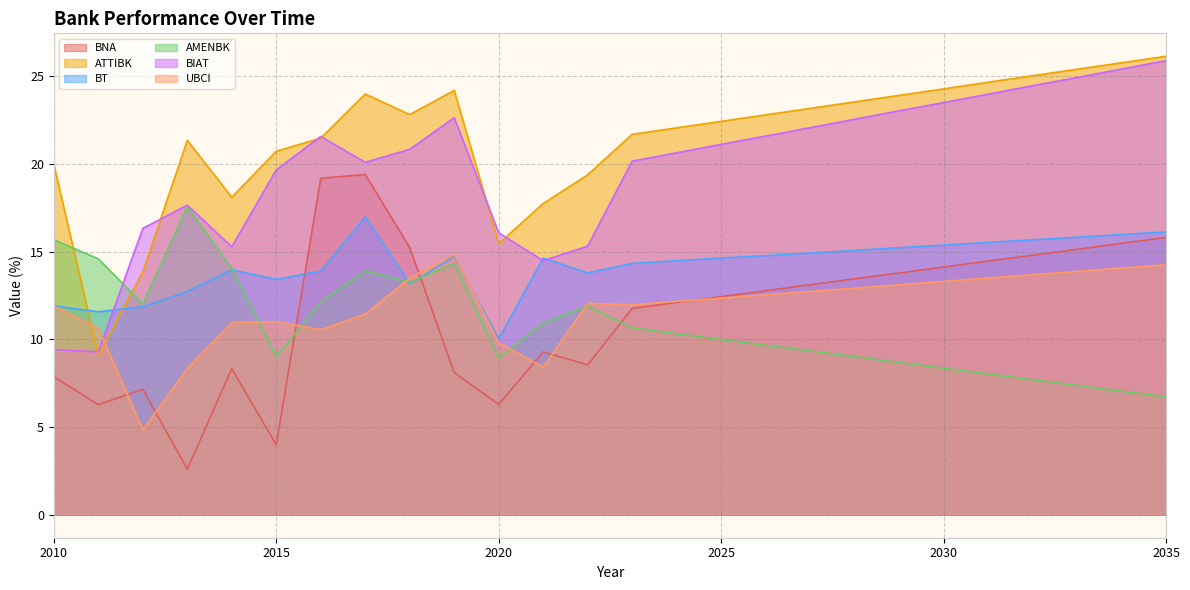

Reading left to right, extract all data points from this chart.

BNA: 2010=7.9	2011=6.3	2012=7.2	2013=2.6	2014=8.3	2015=4.0	2016=19.2	2017=19.4	2018=15.2	2019=8.1	2020=6.3	2021=9.3	2022=8.5	2023=11.8	2024=12.1	2025=12.4	2026=12.8	2027=13.1	2028=13.4	2029=13.8	2030=14.1	2031=14.5	2032=14.8	2033=15.1	2034=15.5	2035=15.8
ATTIBK: 2010=20.0	2011=9.1	2012=13.9	2013=21.3	2014=18.1	2015=20.7	2016=21.5	2017=24.0	2018=22.8	2019=24.2	2020=15.5	2021=17.7	2022=19.4	2023=21.7	2024=22.1	2025=22.4	2026=22.8	2027=23.2	2028=23.5	2029=23.9	2030=24.3	2031=24.6	2032=25.0	2033=25.4	2034=25.8	2035=26.1
BT: 2010=11.9	2011=11.6	2012=11.9	2013=12.7	2014=14.0	2015=13.4	2016=13.9	2017=17.0	2018=13.2	2019=14.7	2020=10.0	2021=14.6	2022=13.8	2023=14.3	2024=14.5	2025=14.6	2026=14.8	2027=14.9	2028=15.1	2029=15.2	2030=15.4	2031=15.5	2032=15.7	2033=15.8	2034=16.0	2035=16.1
AMENBK: 2010=15.7	2011=14.6	2012=12.0	2013=17.6	2014=14.0	2015=9.0	2016=12.1	2017=13.9	2018=13.3	2019=14.3	2020=8.9	2021=10.9	2022=11.9	2023=10.7	2024=10.3	2025=10.0	2026=9.7	2027=9.3	2028=9.0	2029=8.7	2030=8.3	2031=8.0	2032=7.7	2033=7.4	2034=7.0	2035=6.7
BIAT: 2010=9.4	2011=9.3	2012=16.3	2013=17.6	2014=15.3	2015=19.7	2016=21.6	2017=20.1	2018=20.8	2019=22.6	2020=16.1	2021=14.5	2022=15.3	2023=20.1	2024=20.6	2025=21.1	2026=21.6	2027=22.1	2028=22.5	2029=23.0	2030=23.5	2031=24.0	2032=24.4	2033=24.9	2034=25.4	2035=25.9
UBCI: 2010=11.9	2011=10.6	2012=4.8	2013=8.3	2014=11.0	2015=11.0	2016=10.5	2017=11.4	2018=13.5	2019=14.8	2020=9.8	2021=8.4	2022=12.0	2023=12.0	2024=12.2	2025=12.3	2026=12.5	2027=12.7	2028=12.9	2029=13.1	2030=13.3	2031=13.5	2032=13.7	2033=13.9	2034=14.1	2035=14.2